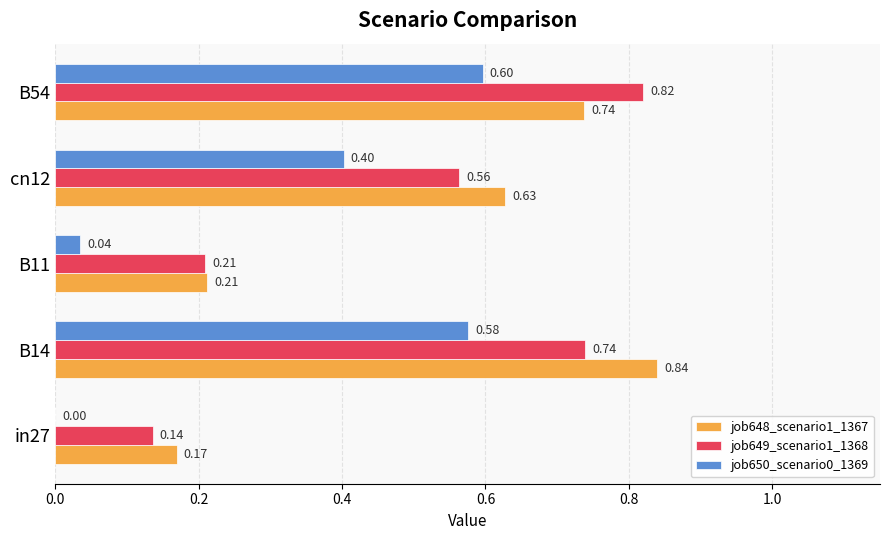

What is the sum of the job650_scenario0_1369 values at B11 and B54?

0.6